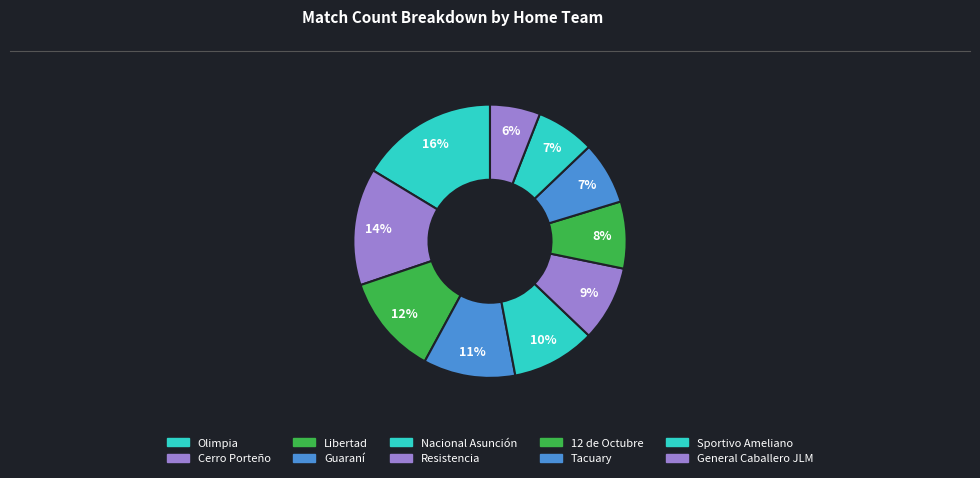

To the nearest percent, what percentage of the pie is General Caballero JLM?

6%